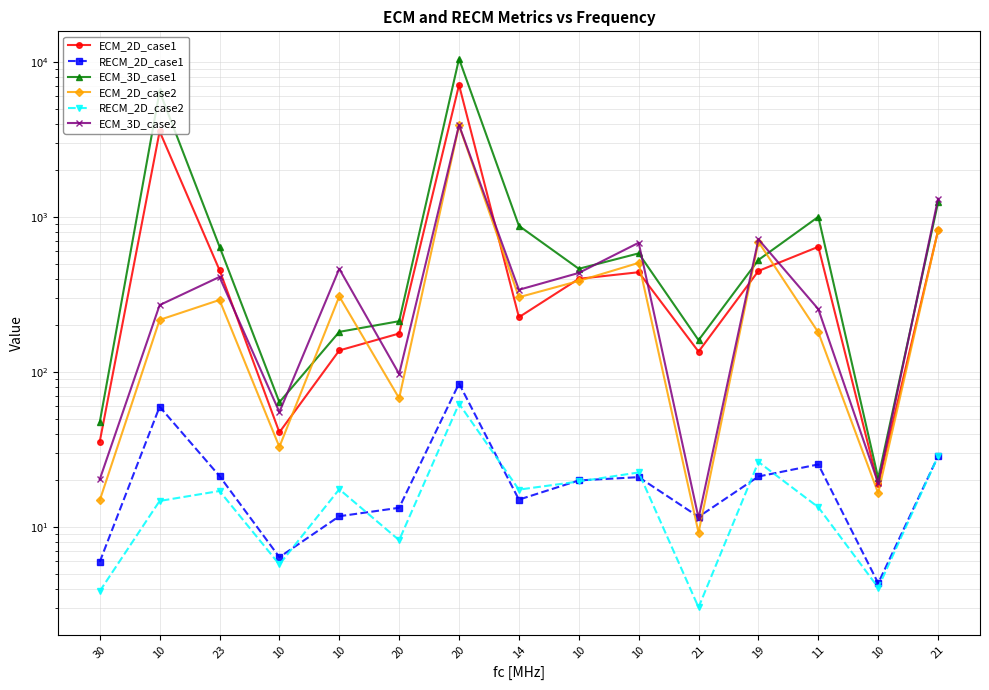

List the labels in order of ECM_2D_case2 value, smallest first.

21, 30, 10, 10, 20, 11, 10, 23, 14, 10, 10, 10, 19, 21, 20